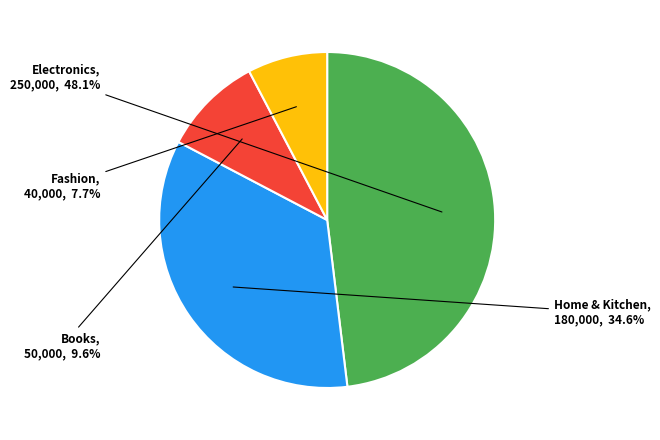

Is there a majority slice in this chart?

No